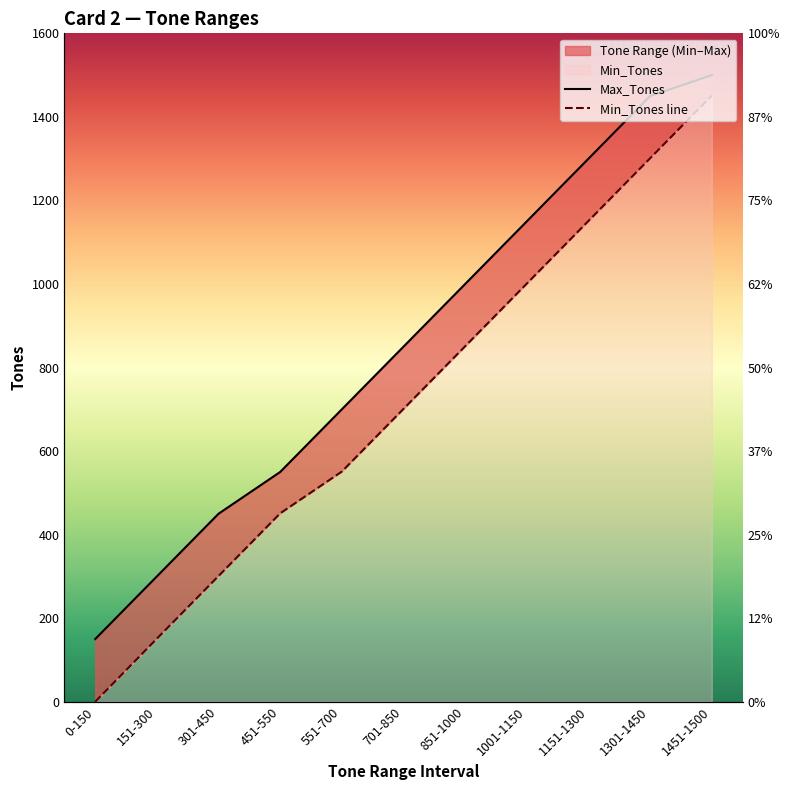

Is it true that Max_Tones equals 1000 at 851-1000?

True